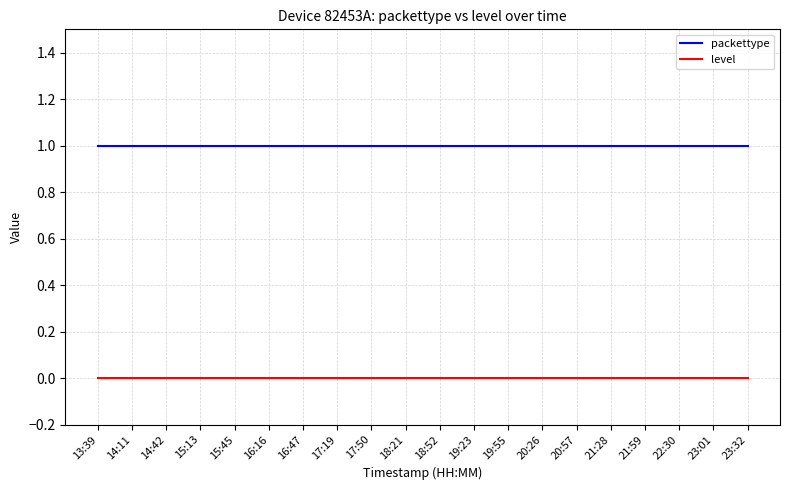

Rank the series by their maximum value, from lowest to highest.

level, packettype